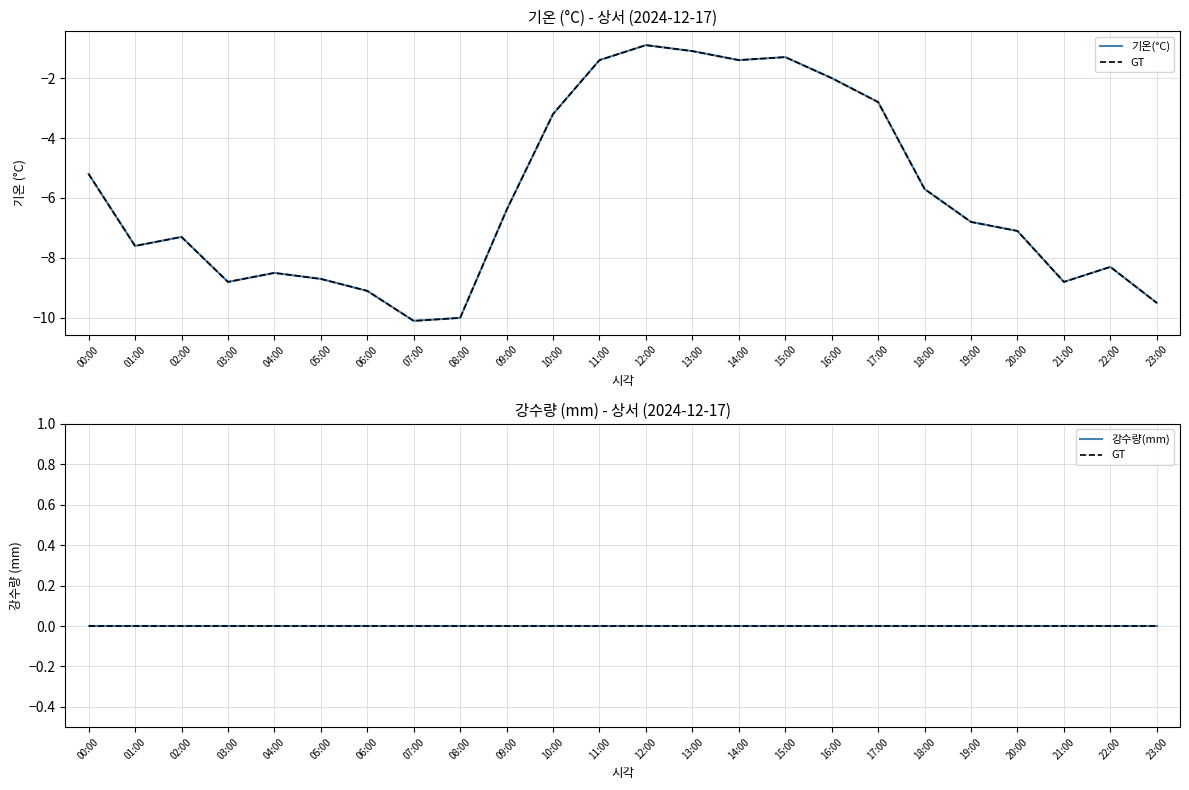

True or false: 기온(°C) and GT cross at least once.

False